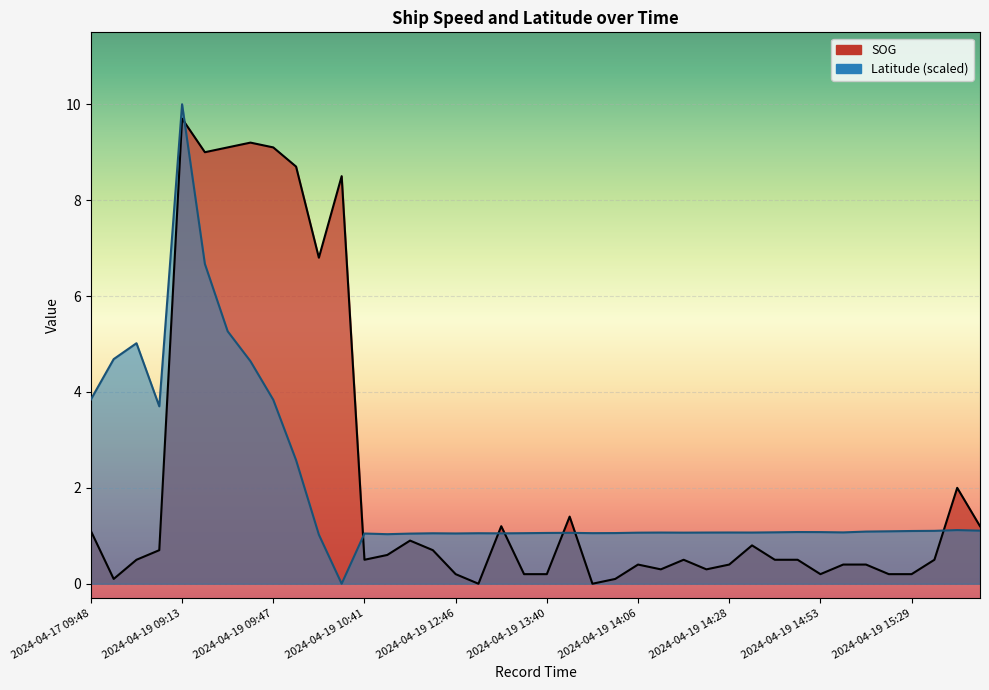

Reading left to right, transcribe all the data shown in this chart.

SOG: 2024-04-17 09:48=1.1	2024-04-17 12:03=0.1	2024-04-17 13:18=0.5	2024-04-17 15:36=0.7	2024-04-19 09:13=9.7	2024-04-19 09:31=9.0	2024-04-19 09:40=9.1	2024-04-19 09:43=9.2	2024-04-19 09:47=9.1	2024-04-19 09:53=8.7	2024-04-19 10:03=6.8	2024-04-19 10:10=8.5	2024-04-19 10:41=0.5	2024-04-19 10:51=0.6	2024-04-19 11:23=0.9	2024-04-19 12:36=0.7	2024-04-19 12:46=0.2	2024-04-19 13:19=0.0	2024-04-19 13:22=1.2	2024-04-19 13:28=0.2	2024-04-19 13:40=0.2	2024-04-19 13:46=1.4	2024-04-19 13:52=0.0	2024-04-19 13:57=0.1	2024-04-19 14:06=0.4	2024-04-19 14:10=0.3	2024-04-19 14:22=0.5	2024-04-19 14:26=0.3	2024-04-19 14:28=0.4	2024-04-19 14:34=0.8	2024-04-19 14:37=0.5	2024-04-19 14:50=0.5	2024-04-19 14:53=0.2	2024-04-19 14:57=0.4	2024-04-19 15:09=0.4	2024-04-19 15:26=0.2	2024-04-19 15:29=0.2	2024-04-19 15:35=0.5	2024-04-19 15:41=2.0	2024-04-19 15:50=1.2
Latitude: 2024-04-17 09:48=3.8	2024-04-17 12:03=4.7	2024-04-17 13:18=5.0	2024-04-17 15:36=3.7	2024-04-19 09:13=10.0	2024-04-19 09:31=6.7	2024-04-19 09:40=5.3	2024-04-19 09:43=4.6	2024-04-19 09:47=3.8	2024-04-19 09:53=2.6	2024-04-19 10:03=1.0	2024-04-19 10:10=0.0	2024-04-19 10:41=1.0	2024-04-19 10:51=1.0	2024-04-19 11:23=1.0	2024-04-19 12:36=1.1	2024-04-19 12:46=1.0	2024-04-19 13:19=1.1	2024-04-19 13:22=1.1	2024-04-19 13:28=1.1	2024-04-19 13:40=1.1	2024-04-19 13:46=1.1	2024-04-19 13:52=1.1	2024-04-19 13:57=1.1	2024-04-19 14:06=1.1	2024-04-19 14:10=1.1	2024-04-19 14:22=1.1	2024-04-19 14:26=1.1	2024-04-19 14:28=1.1	2024-04-19 14:34=1.1	2024-04-19 14:37=1.1	2024-04-19 14:50=1.1	2024-04-19 14:53=1.1	2024-04-19 14:57=1.1	2024-04-19 15:09=1.1	2024-04-19 15:26=1.1	2024-04-19 15:29=1.1	2024-04-19 15:35=1.1	2024-04-19 15:41=1.1	2024-04-19 15:50=1.1